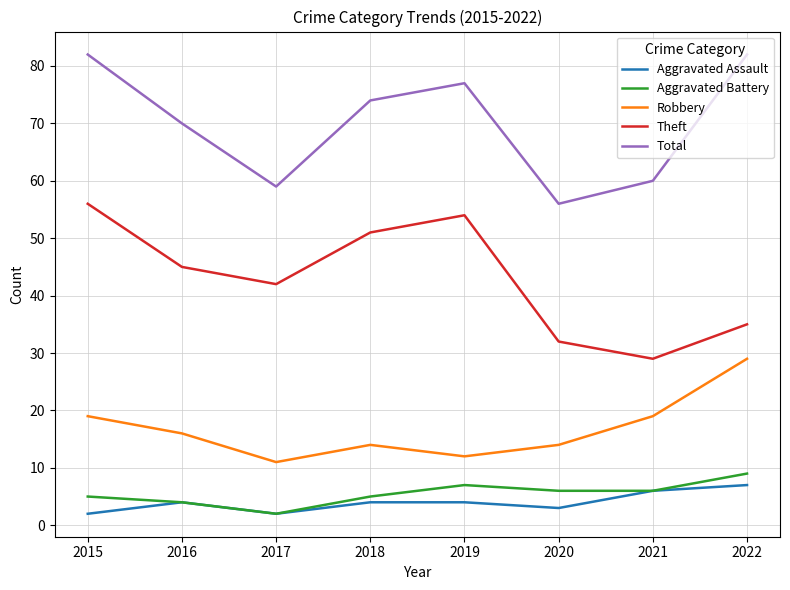

The Total series shows 19 at 2015. True or false?

False